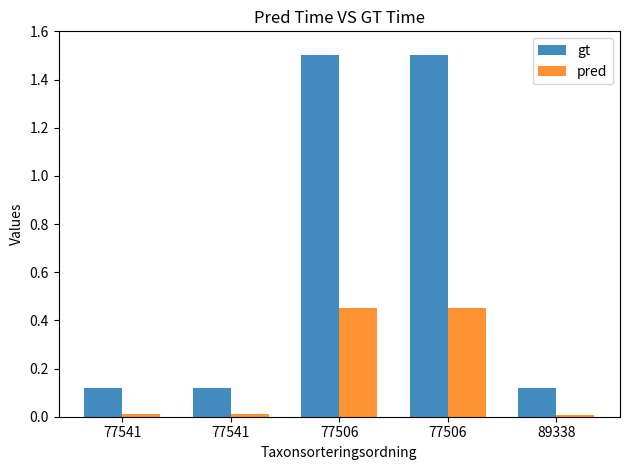

What are all the series names shown in the legend?

gt, pred